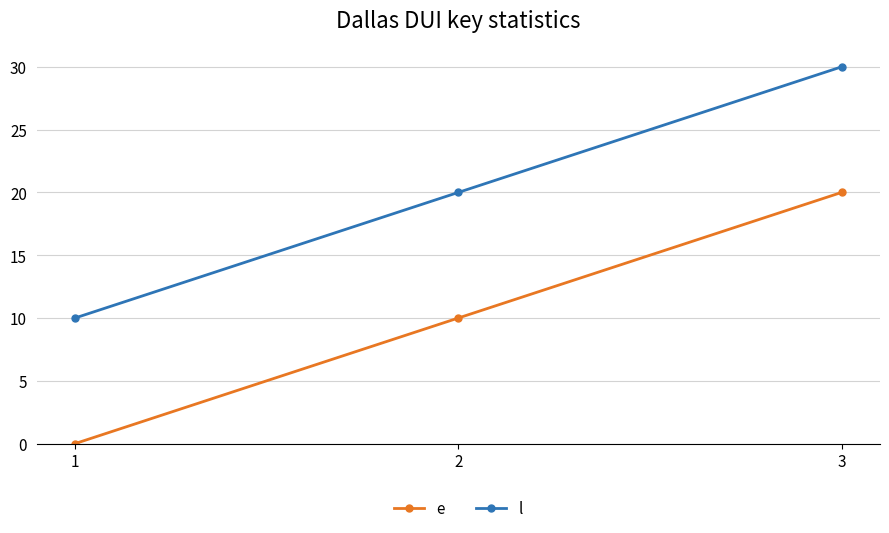

Does the chart display data point markers on the line(s)?

Yes